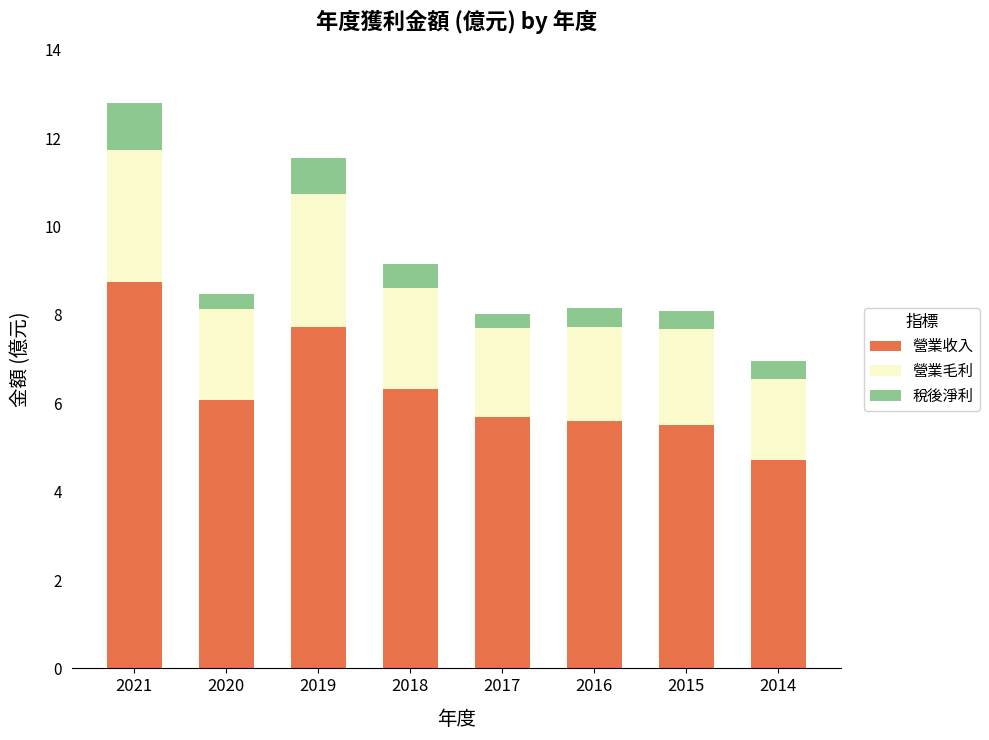

What is the total value across all series at 2019?

11.6